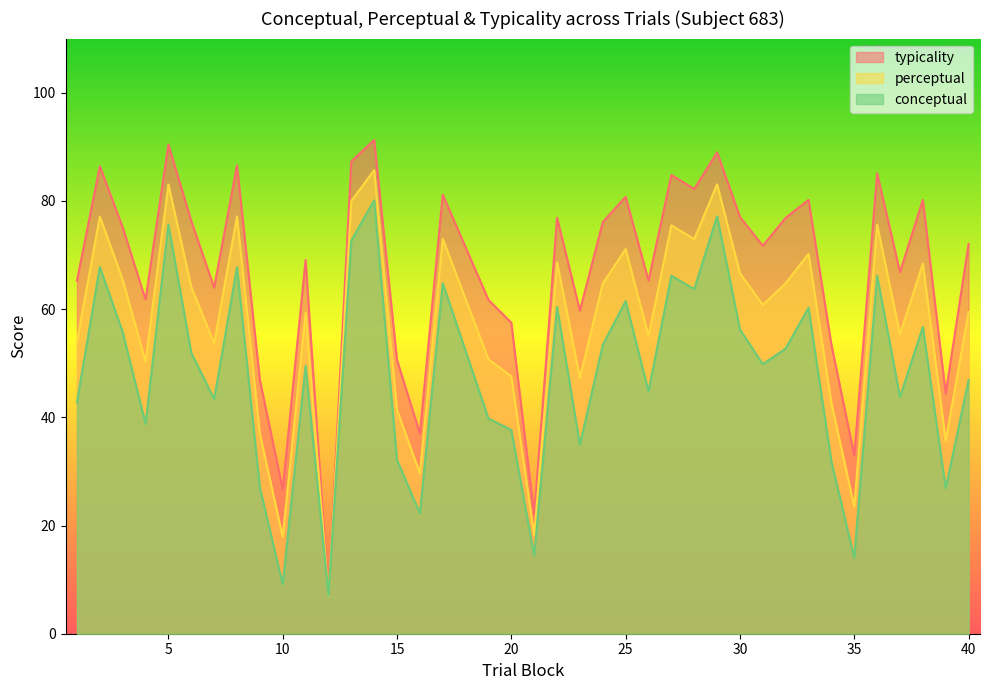

What is the approximate value of typicality at 6?

76.3